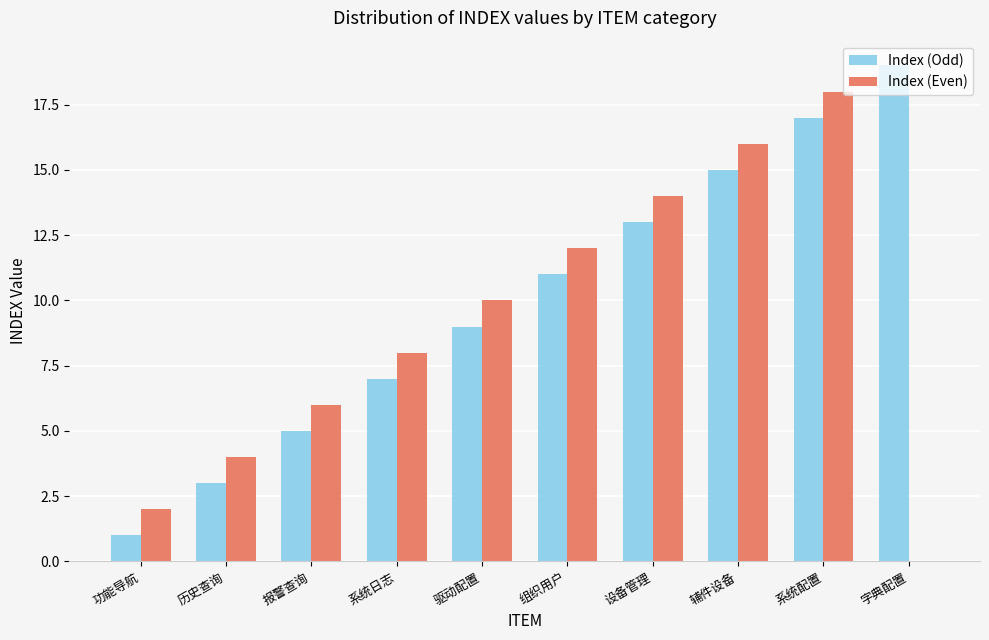

What is the sum of all Index (Odd) values?

100